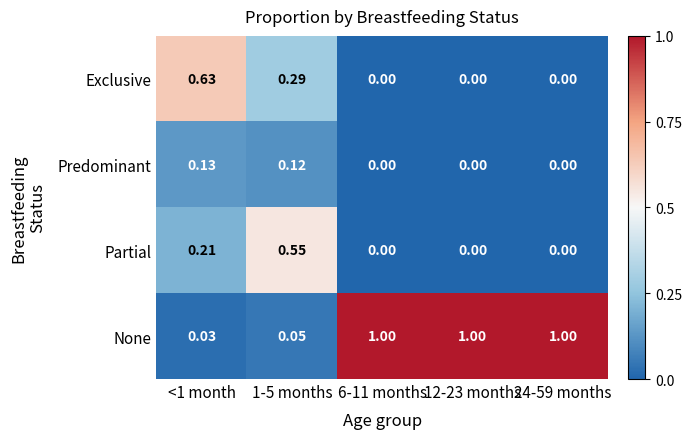

At how many categories does at least one series exceed 0?

5